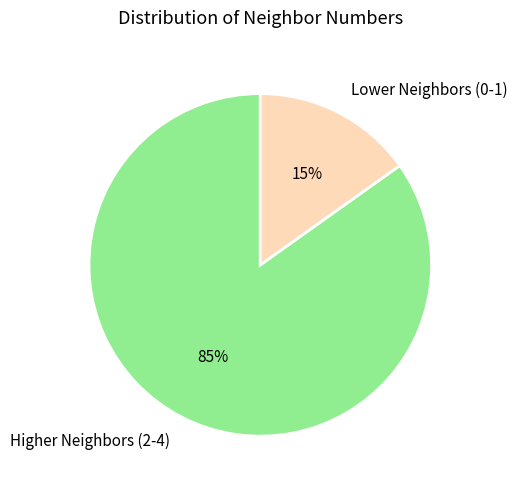

The Higher Neighbors (2-4) slice represents 99% of the pie. True or false?

False